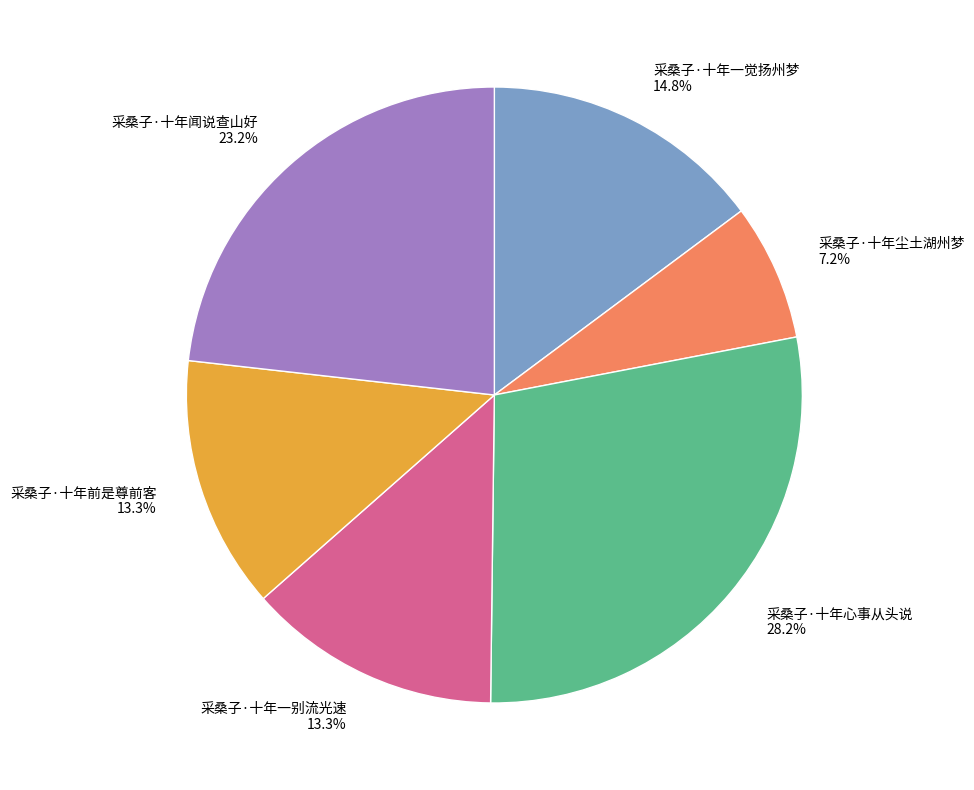

To the nearest percent, what is the difference between the largest and smallest slice percentages?

21%